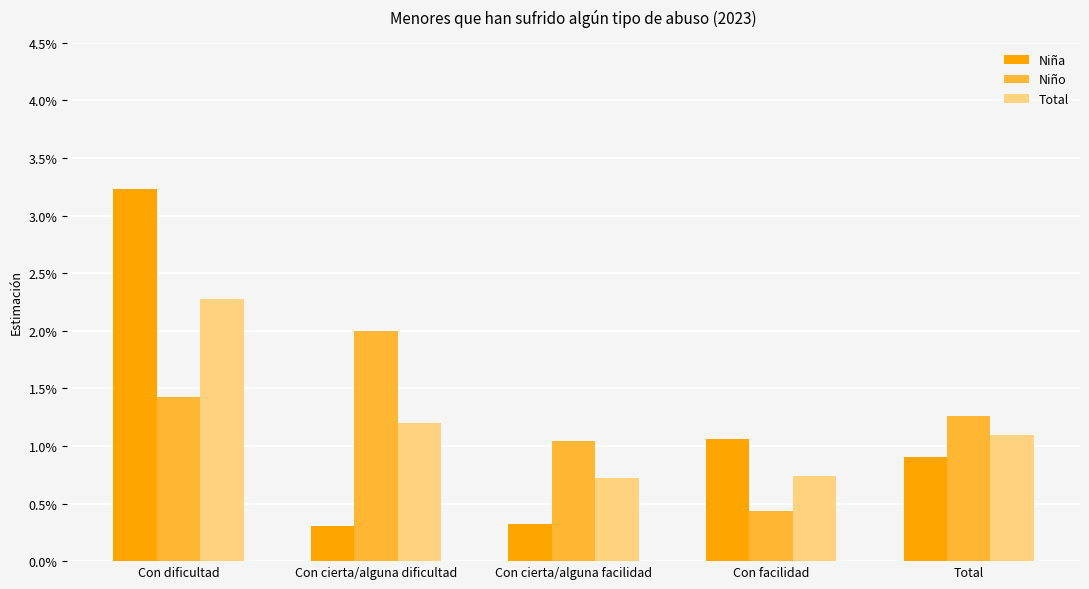

Does the chart contain any negative values?

No